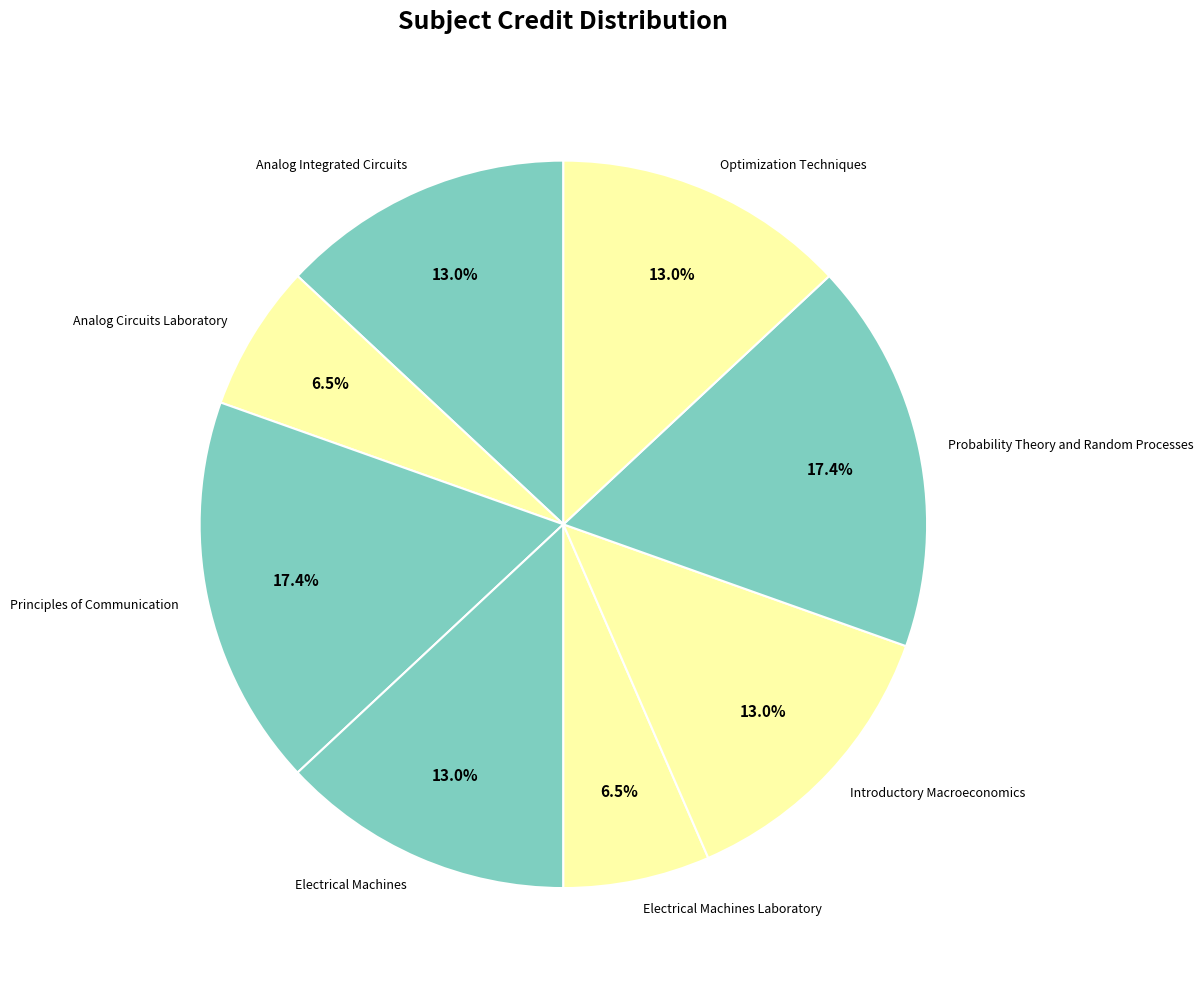

The Analog Integrated Circuits slice represents 13% of the pie. True or false?

True